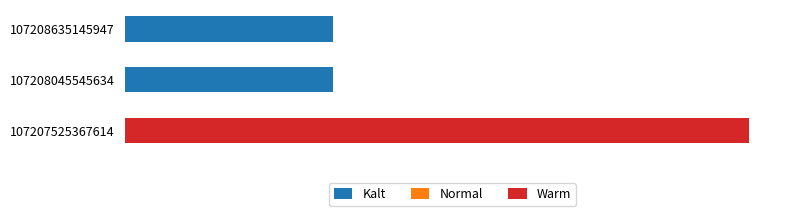

Rank the categories by Kalt value from highest to lowest.

1, 2, 0